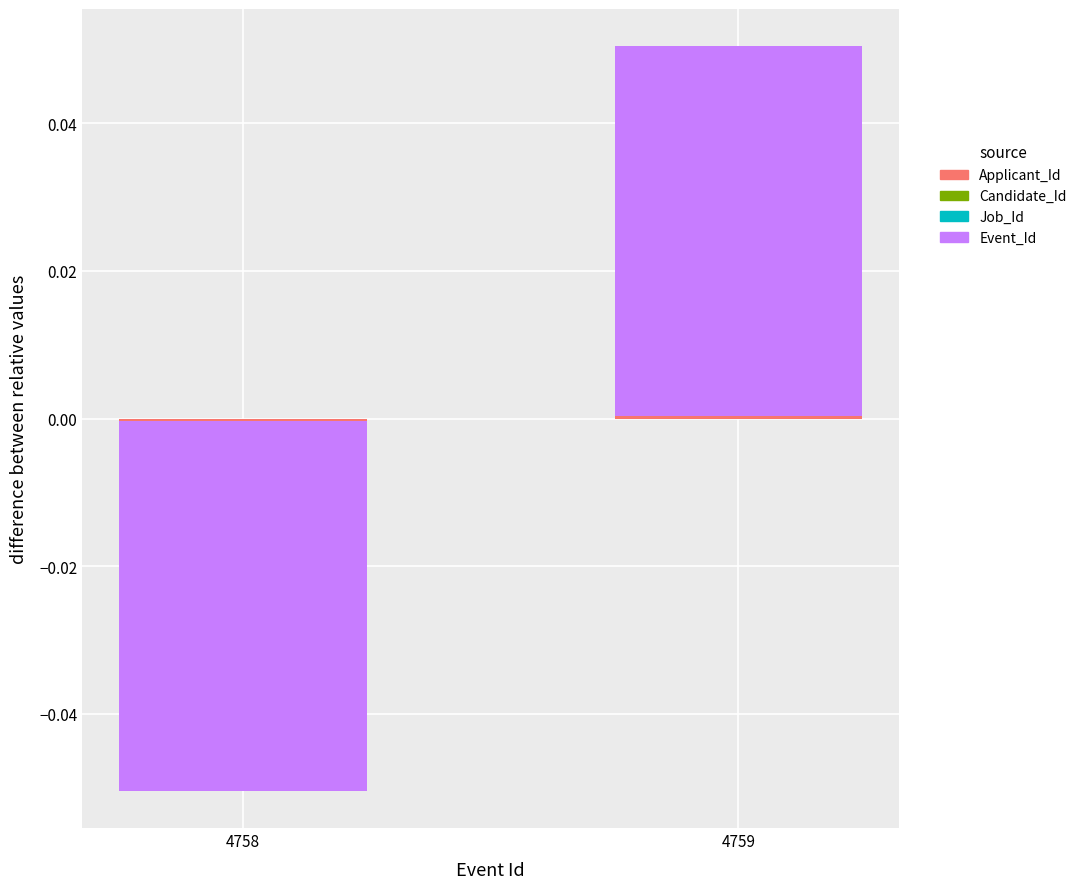

Between 4759 and 4758, which is larger?

4759